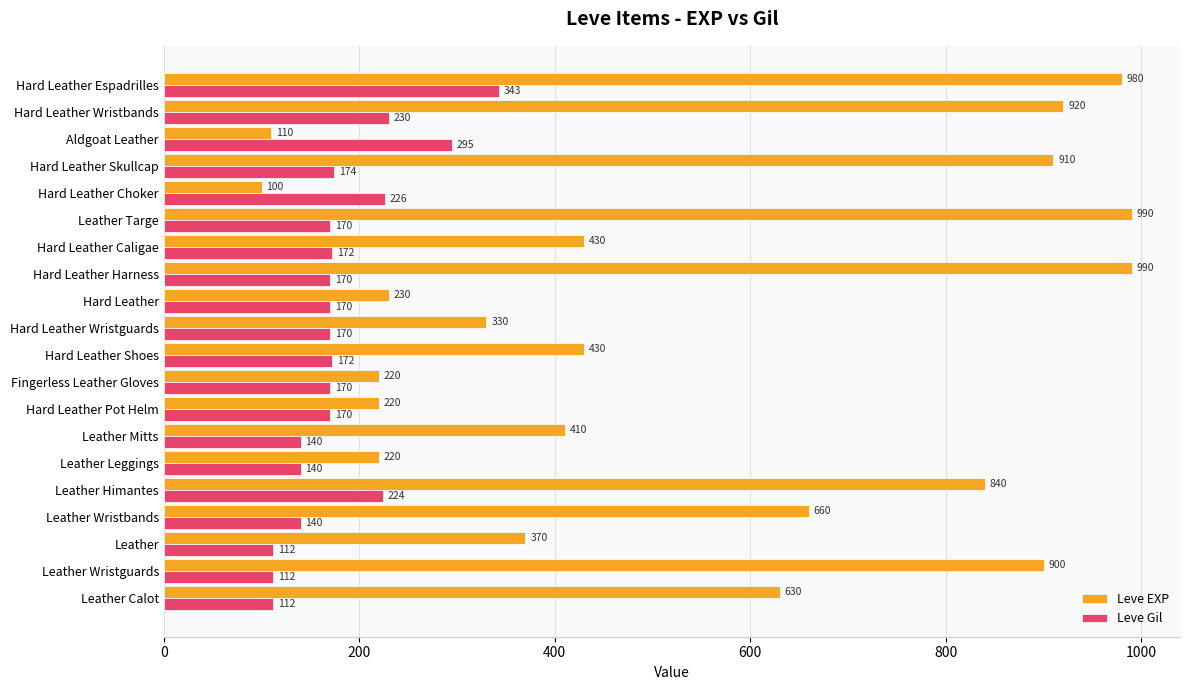

Is it true that Leve Gil equals 238 at Hard Leather Shoes?

False